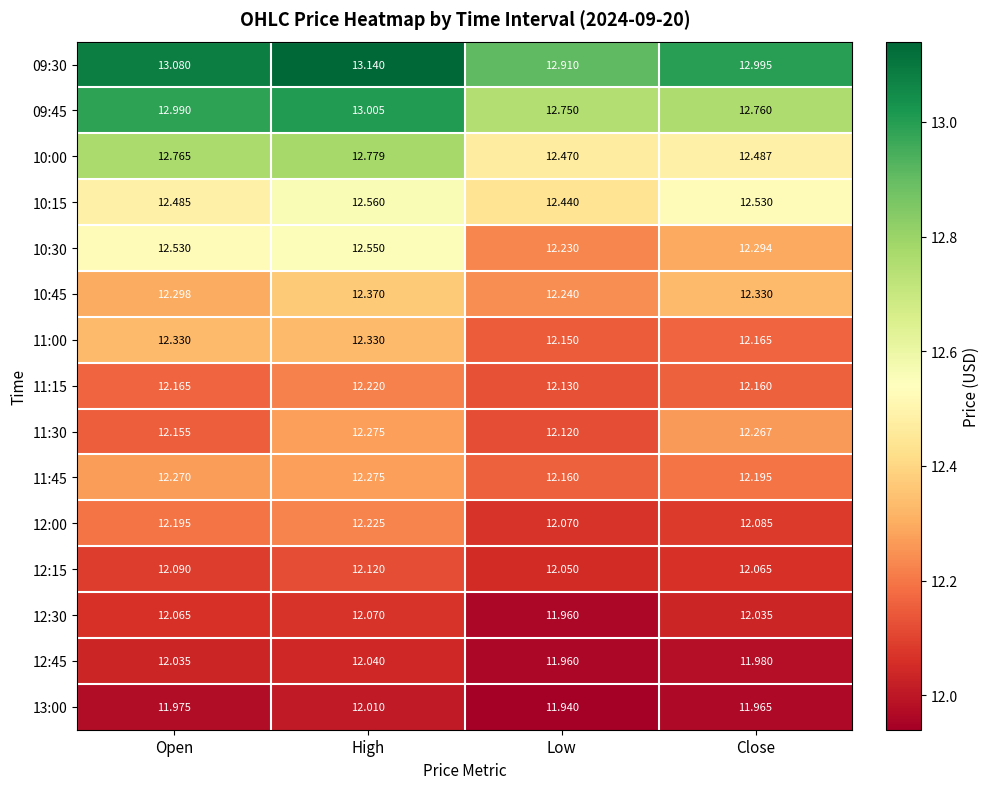

Which category has the lowest value across all series?

Low